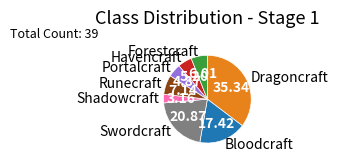

Is the sum of Dragoncraft and Portalcraft greater than half?

No